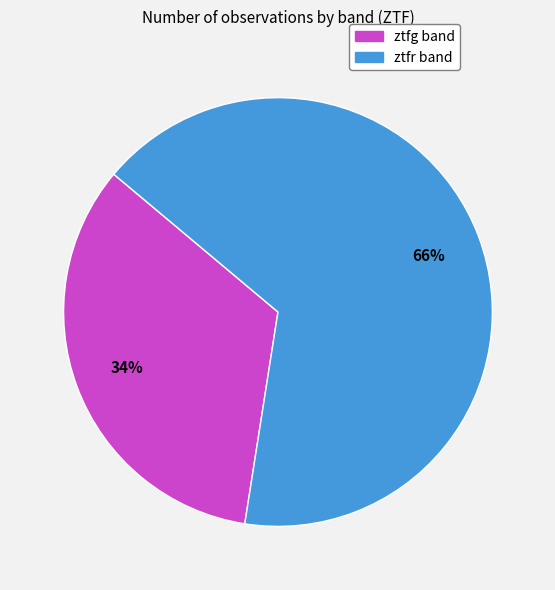

Rank the categories by value from lowest to highest.

ztfg, ztfr